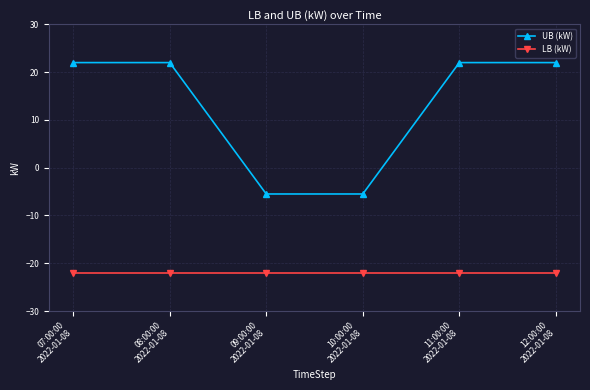

What is the maximum value for UB (kW)?

22.0